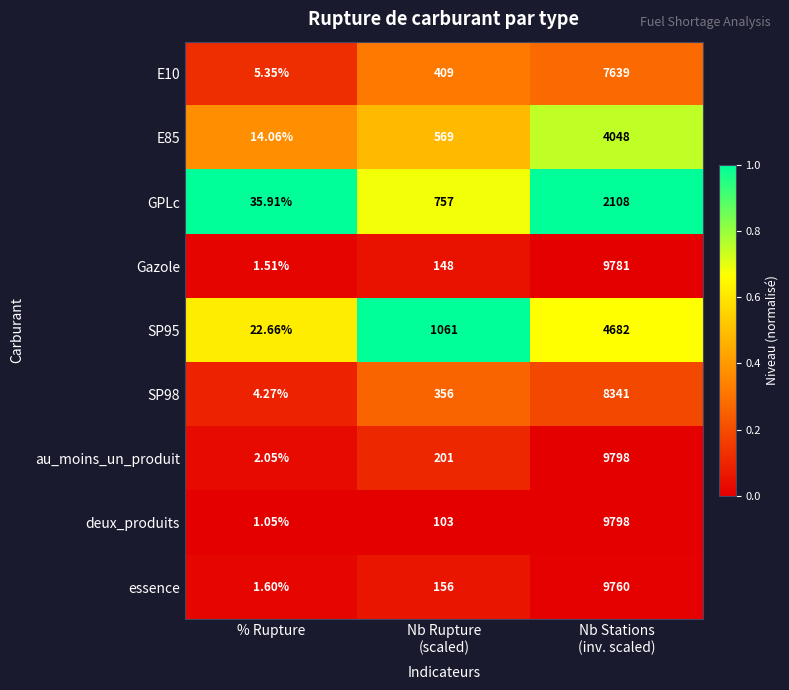

How many series are shown in this chart?

9